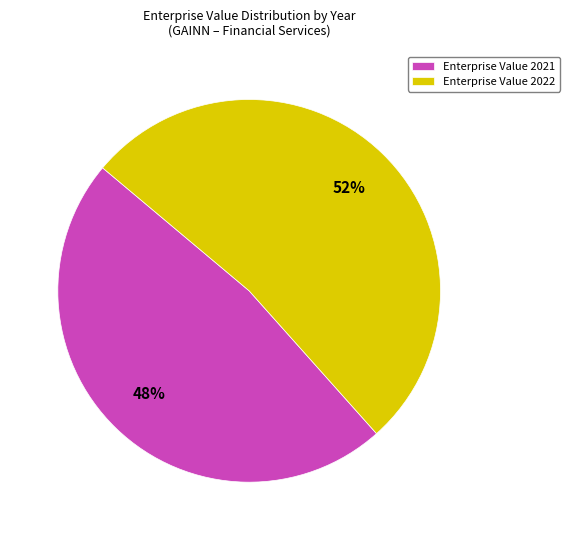

To the nearest percent, what percentage of the pie is Enterprise Value 2021?

48%